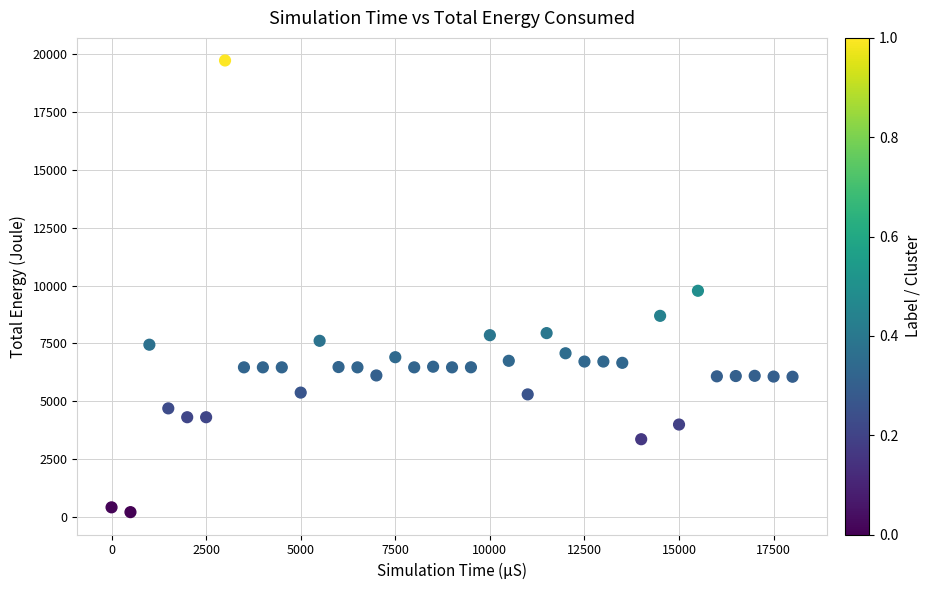

What is the range of Y values (max minus min)?

19491.0